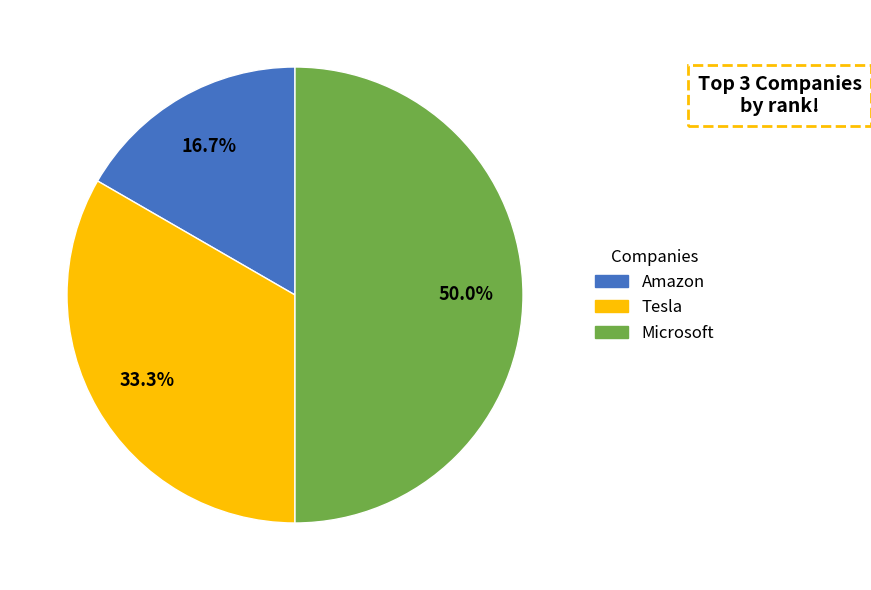

How much of the chart is everything except Amazon?

83.3%